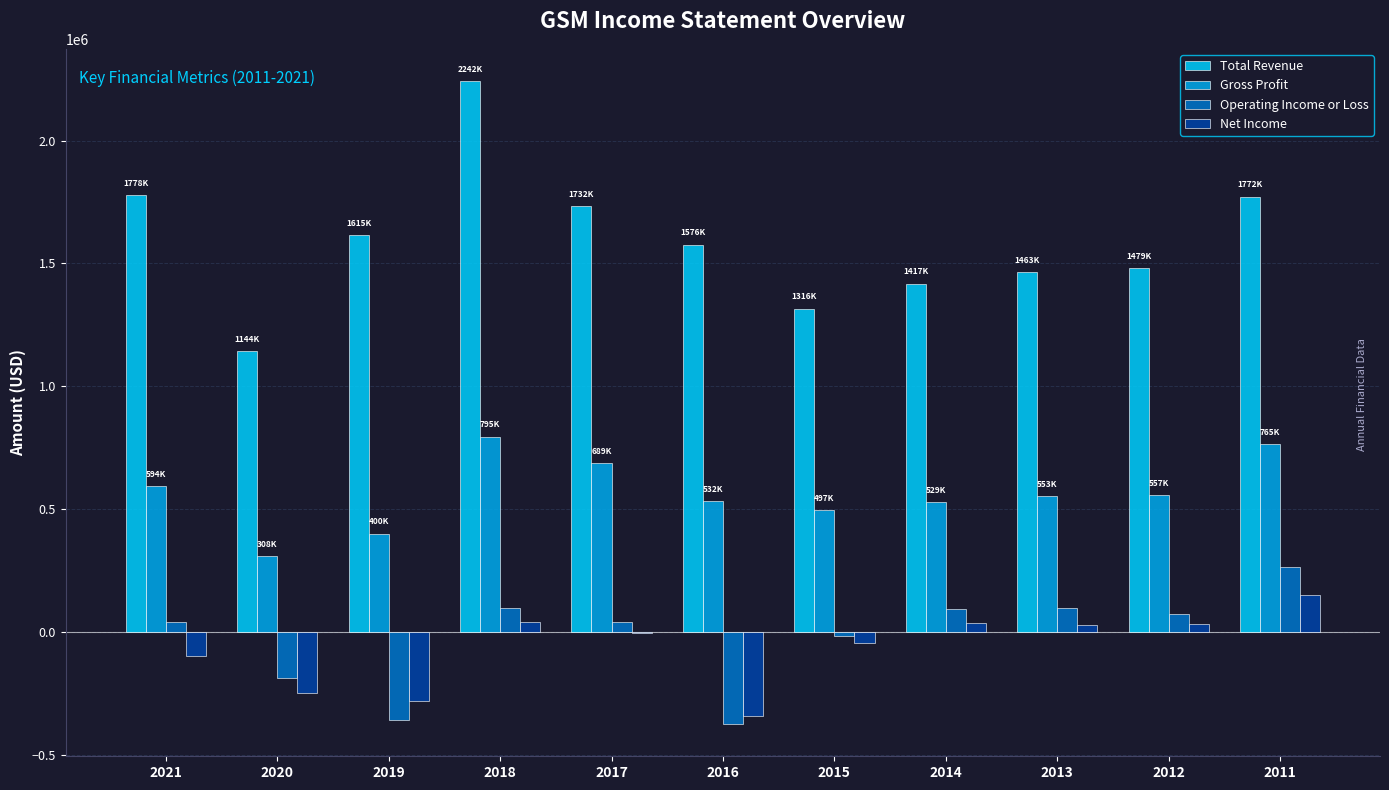

The value of Total Revenue at 2012 is 2024423. True or false?

False